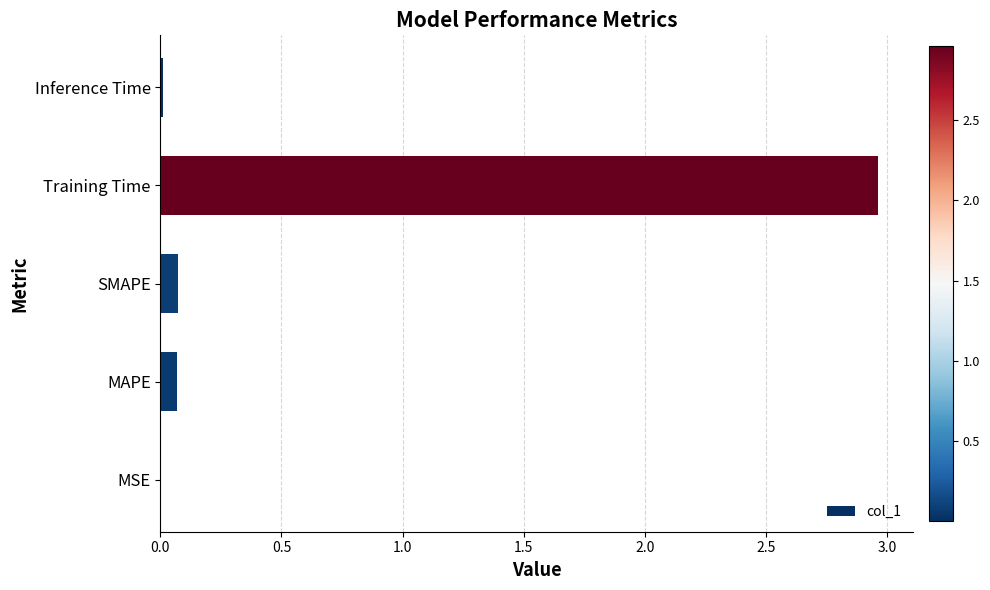

Which label corresponds to the largest value in the chart?

Training Time